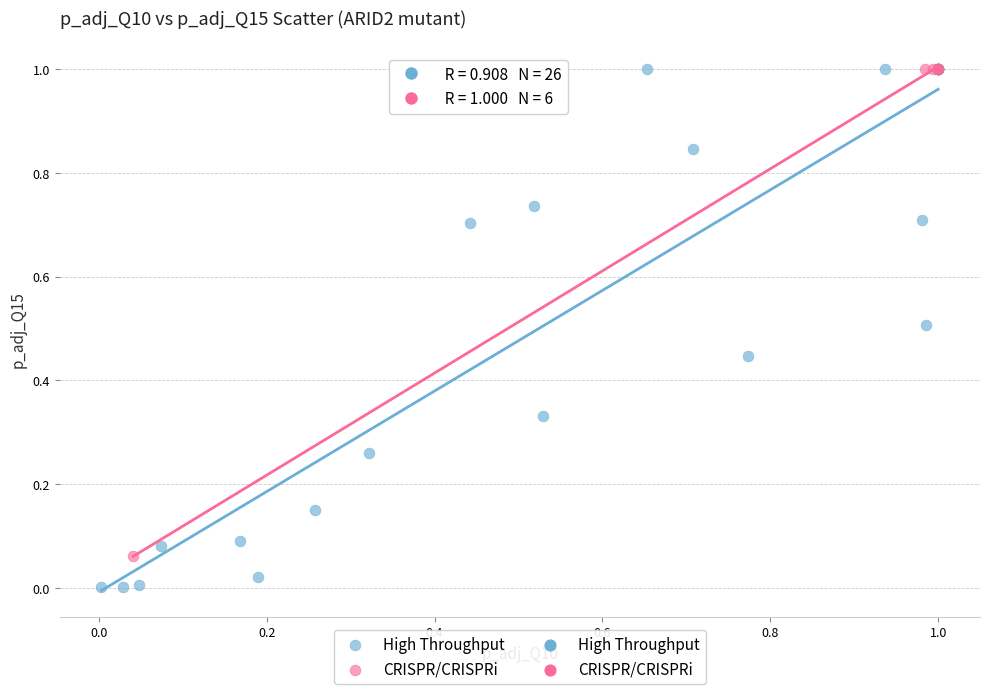

Which series reaches the minimum Y coordinate?

High Throughput